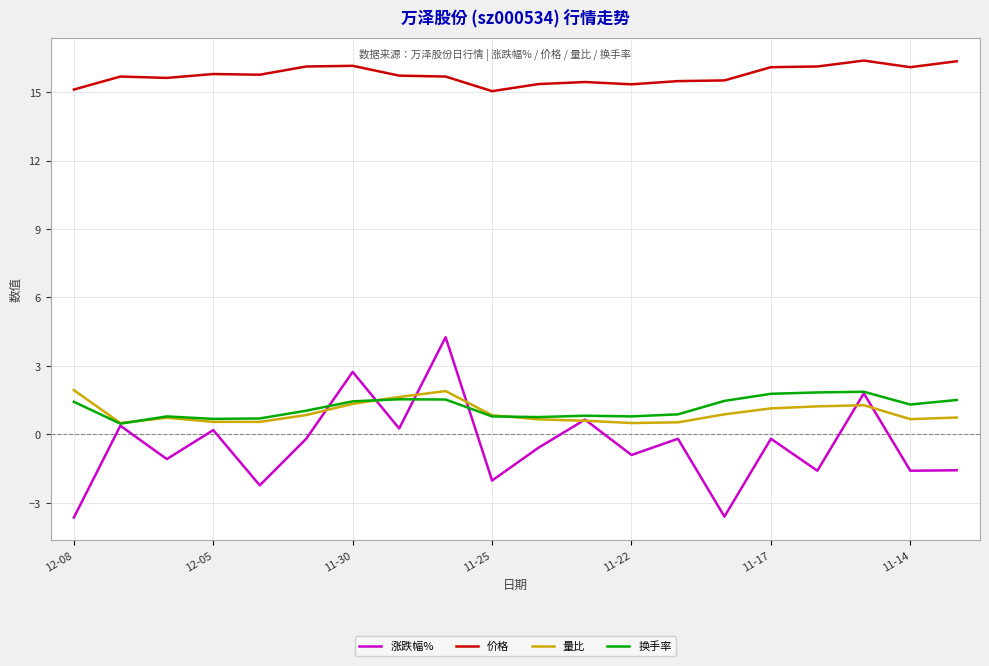

True or false: 换手率 and 价格 cross at least once.

False